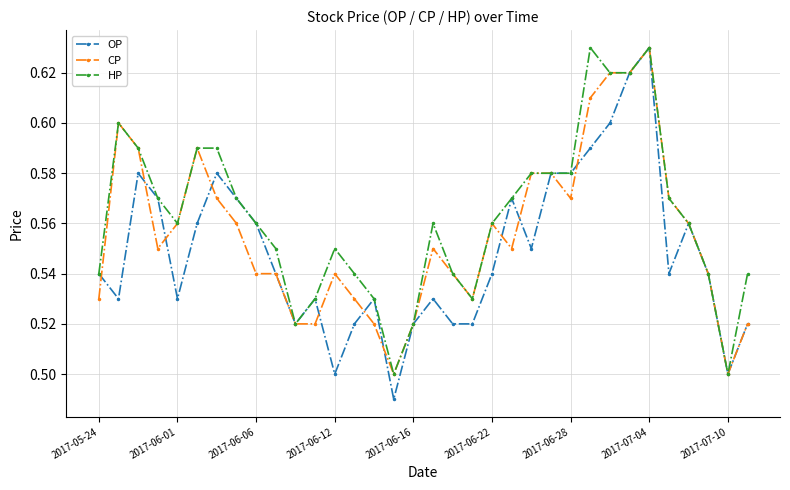

How many HP values are between 0 and 1?

34